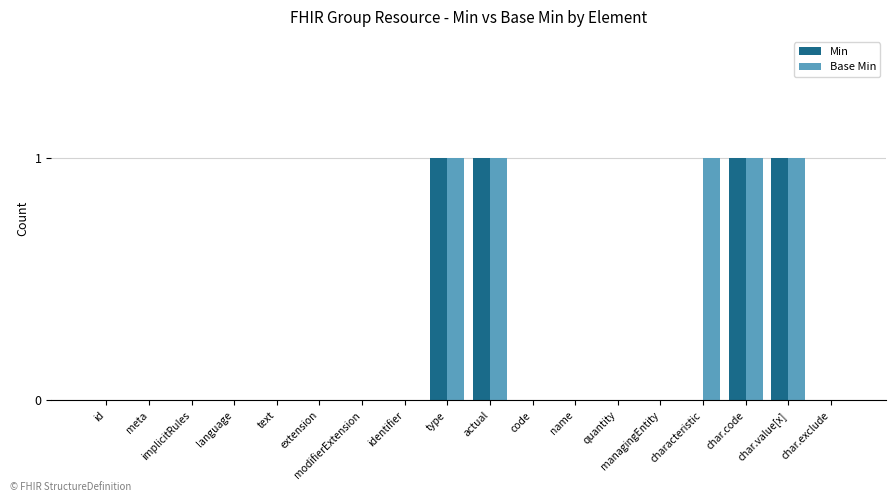

True or false: Min has a value of -1 at char.exclude.

False